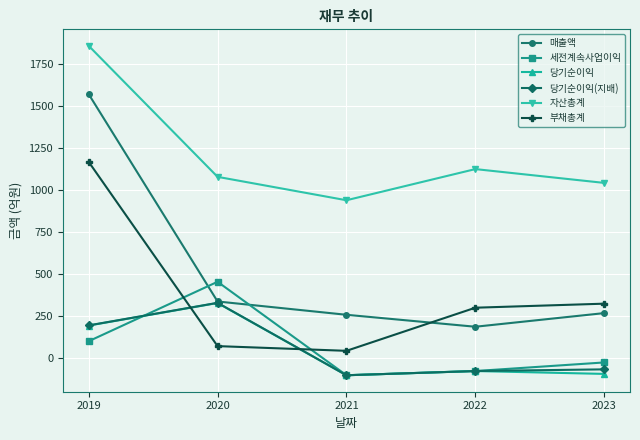

True or false: 세전계속사업이익 has more than 0 points higher than both neighbors.

True